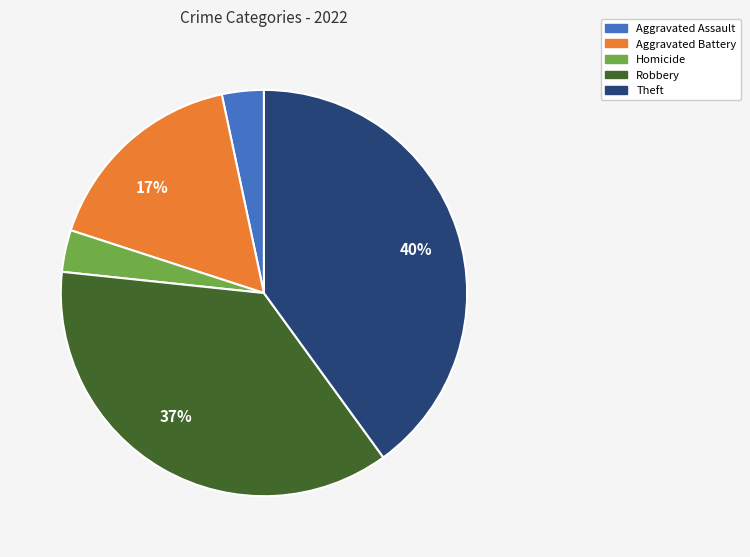

Is there any slice that represents more than half of the pie?

No